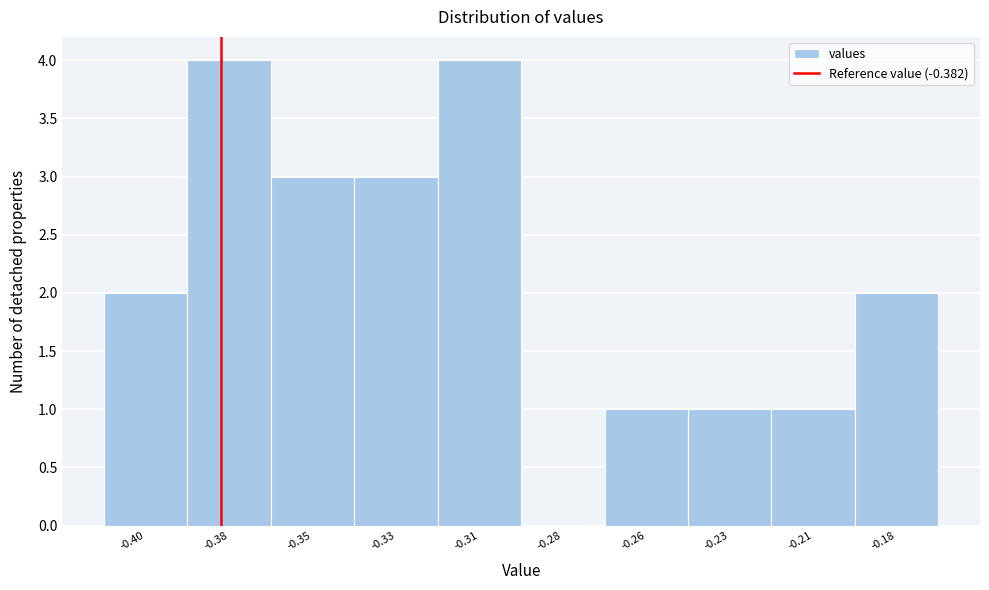

Reading left to right, transcribe all the data shown in this chart.

-0.40=2	-0.38=4	-0.35=3	-0.33=3	-0.31=4	-0.28=0	-0.26=1	-0.23=1	-0.21=1	-0.18=2